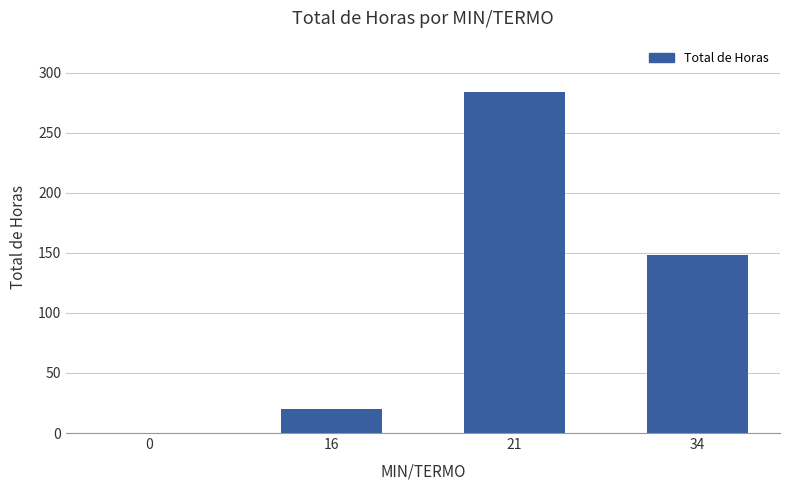

What is the change in value from 0 to 16?

+20